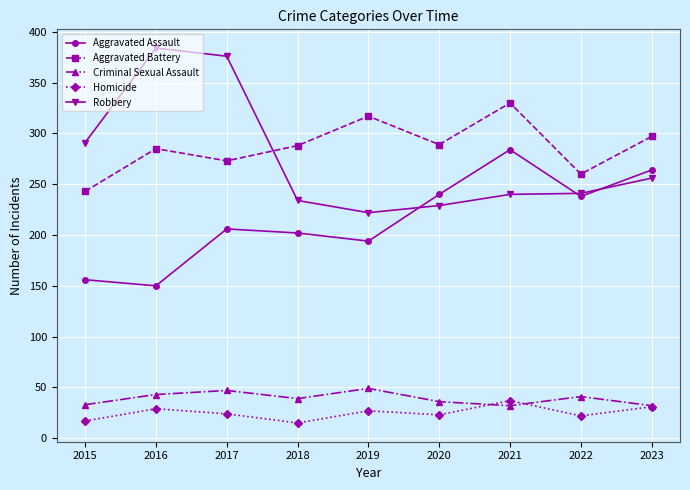

Read the Aggravated Assault value at 2016, to the nearest 10.

150